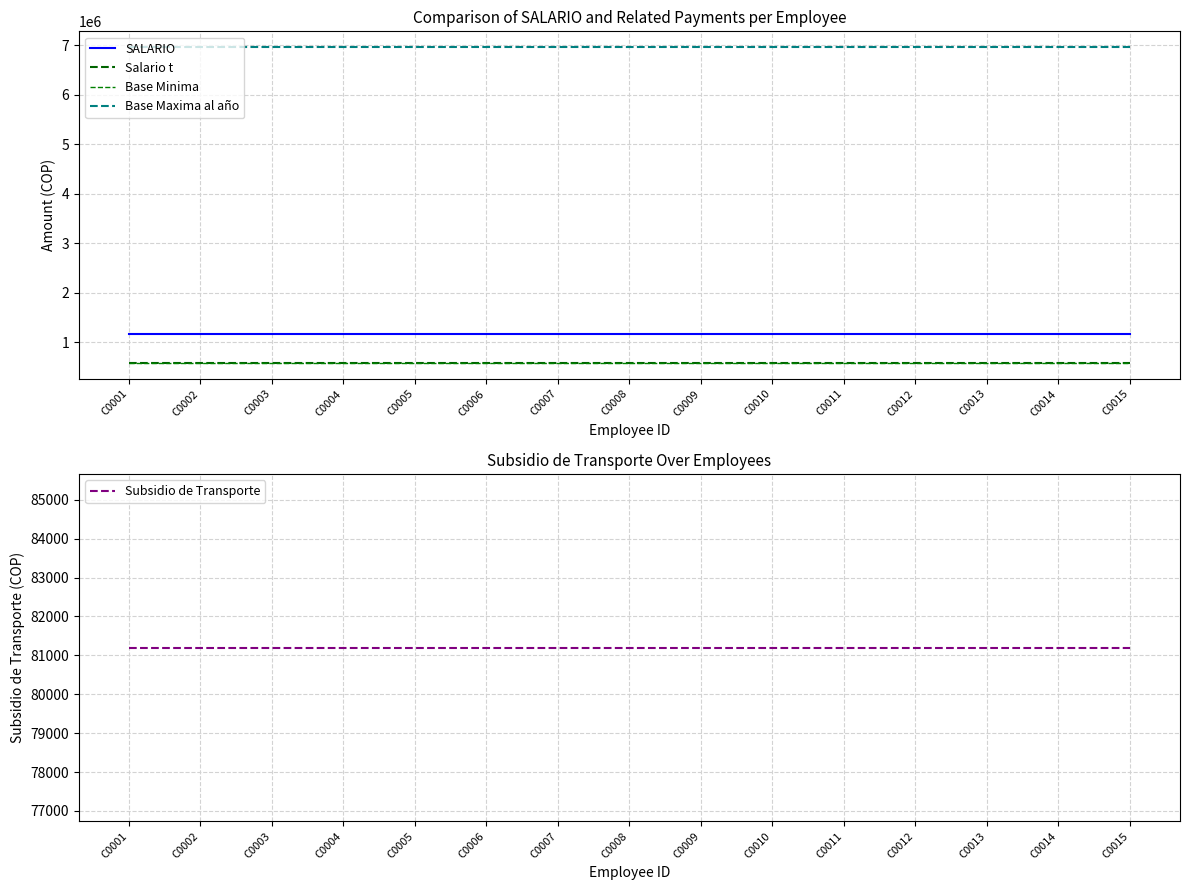

Which series has the largest range (max minus min)?

SALARIO